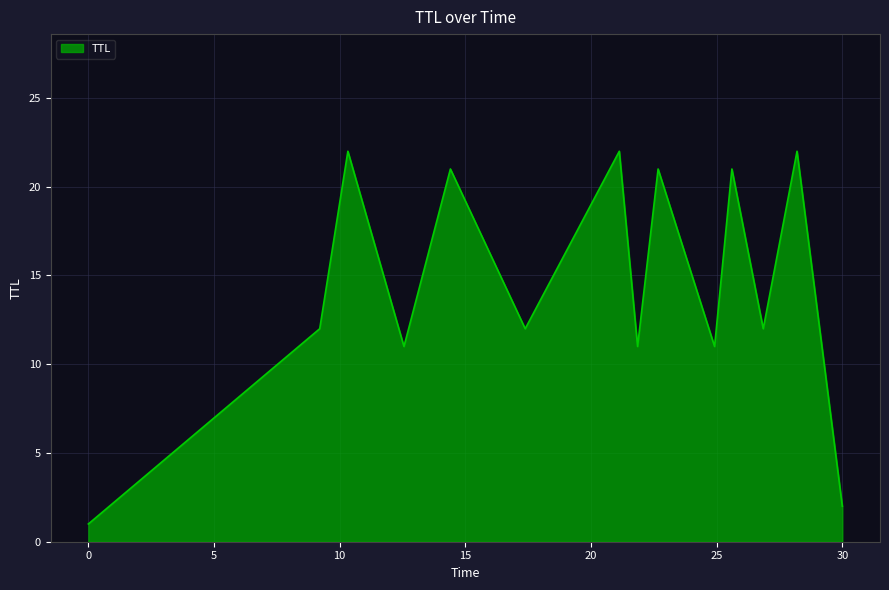

Reading right to left, list all the values displayed in this chart.

2	22	12	21	11	21	11	22	12	21	11	22	12	1